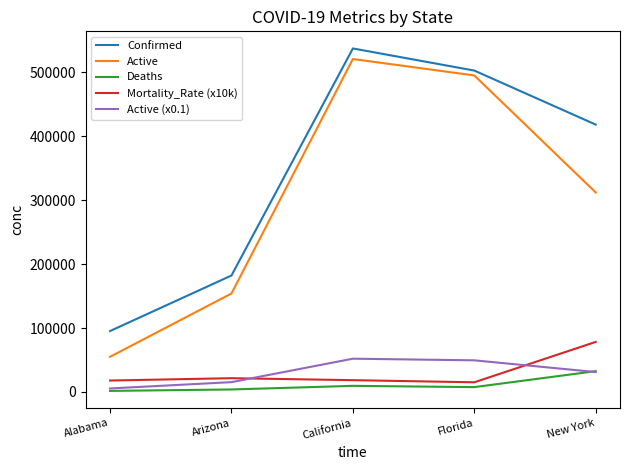

Between California and New York, which series saw the biggest shift?

Active